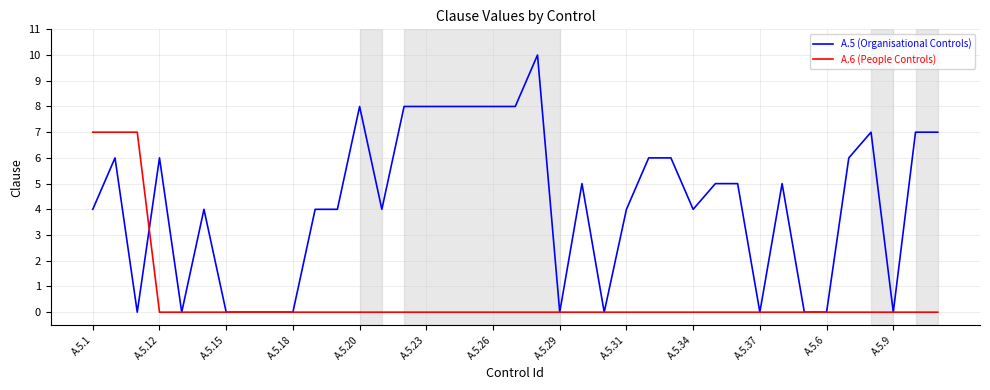

True or false: A.6 (People Controls) and A.5 (Organisational Controls) intersect in this chart.

True